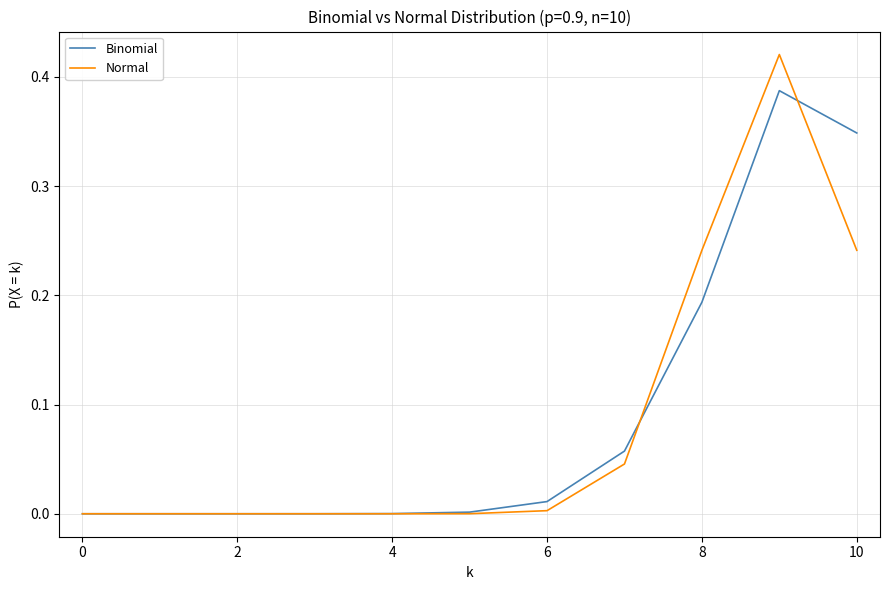

List the series in order of their peak value, highest first.

Normal, Binomial